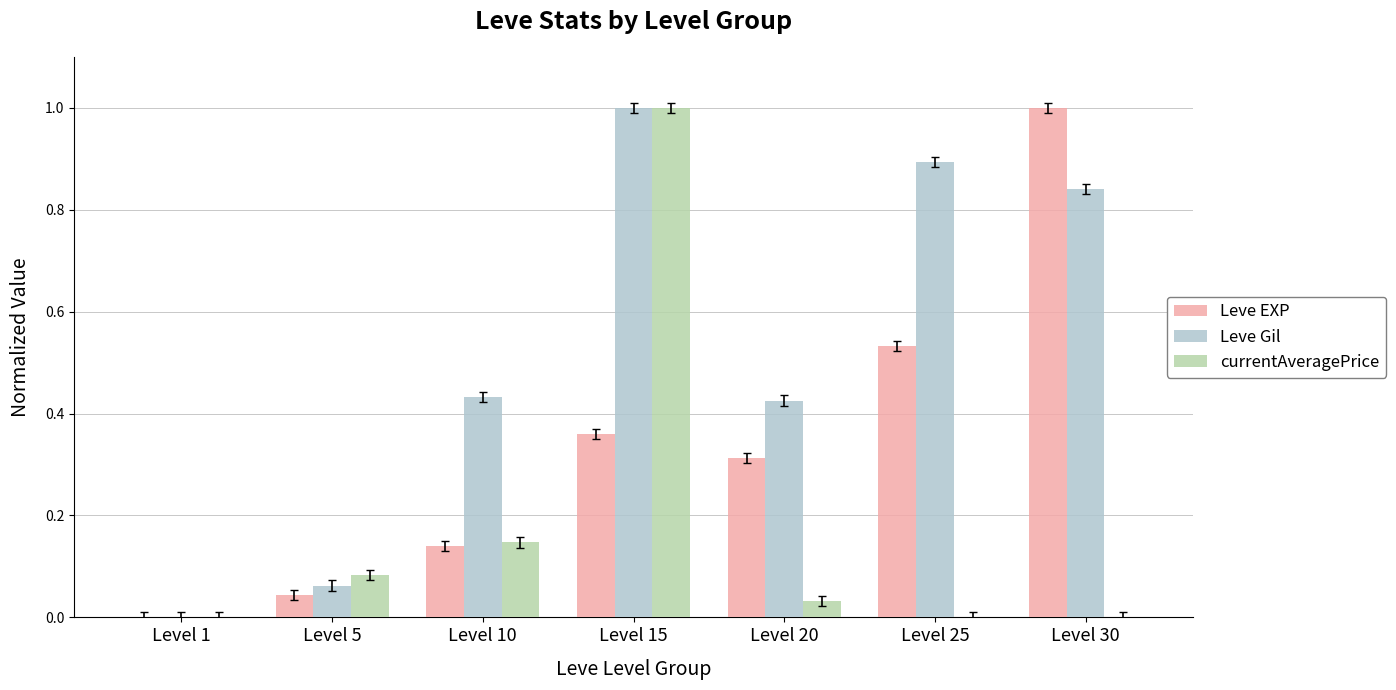

Between Level 5 and Level 30, which series saw the biggest shift?

Leve EXP